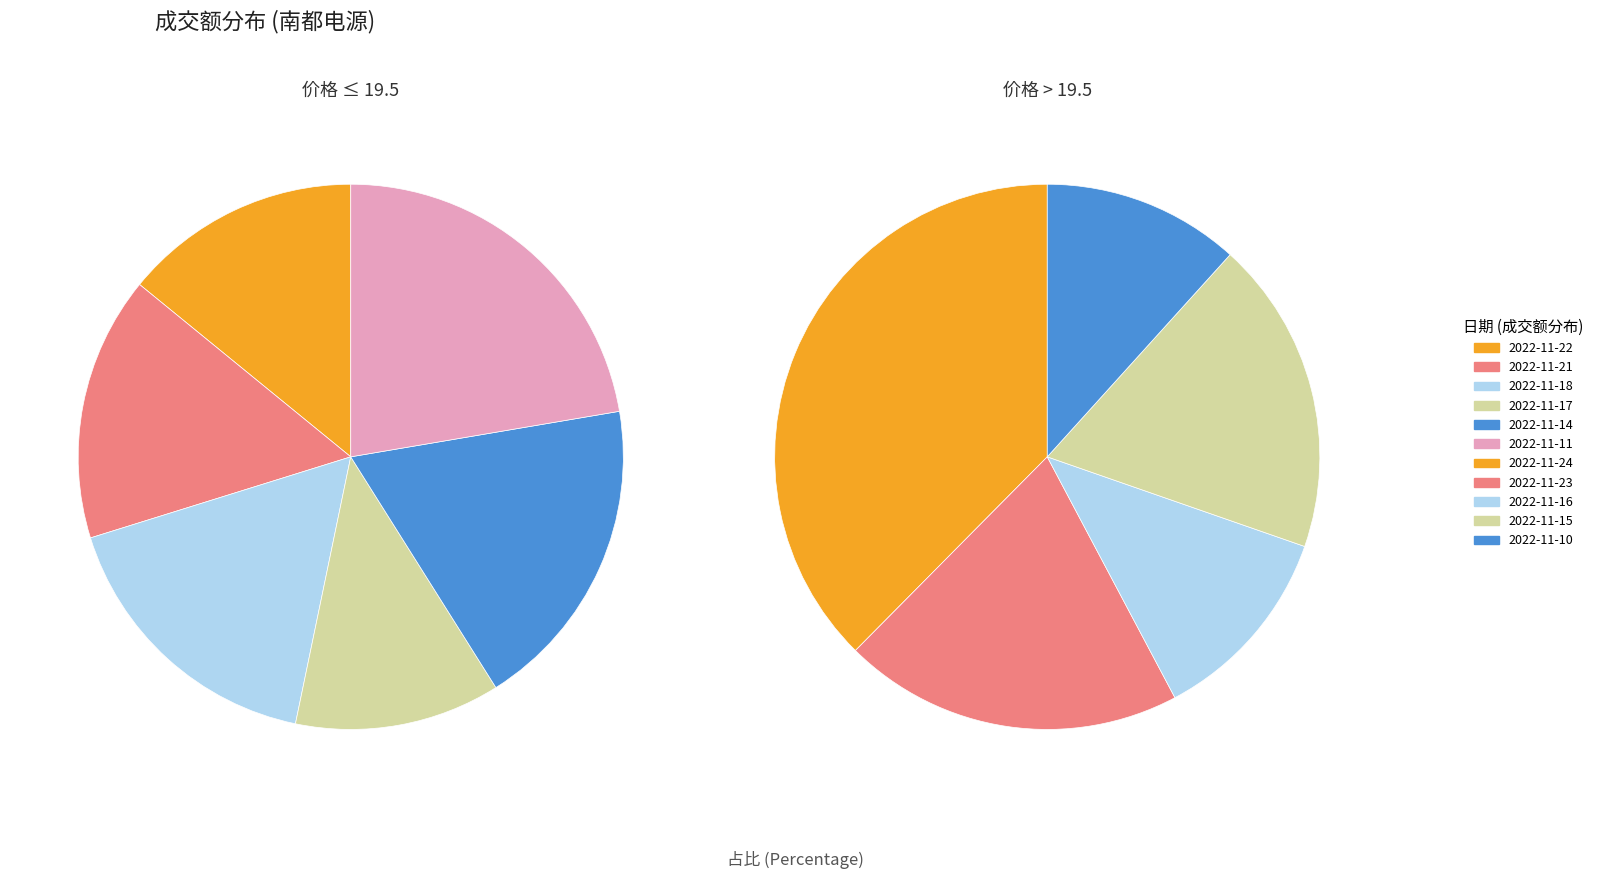

Which slice is the largest?

2022-11-24